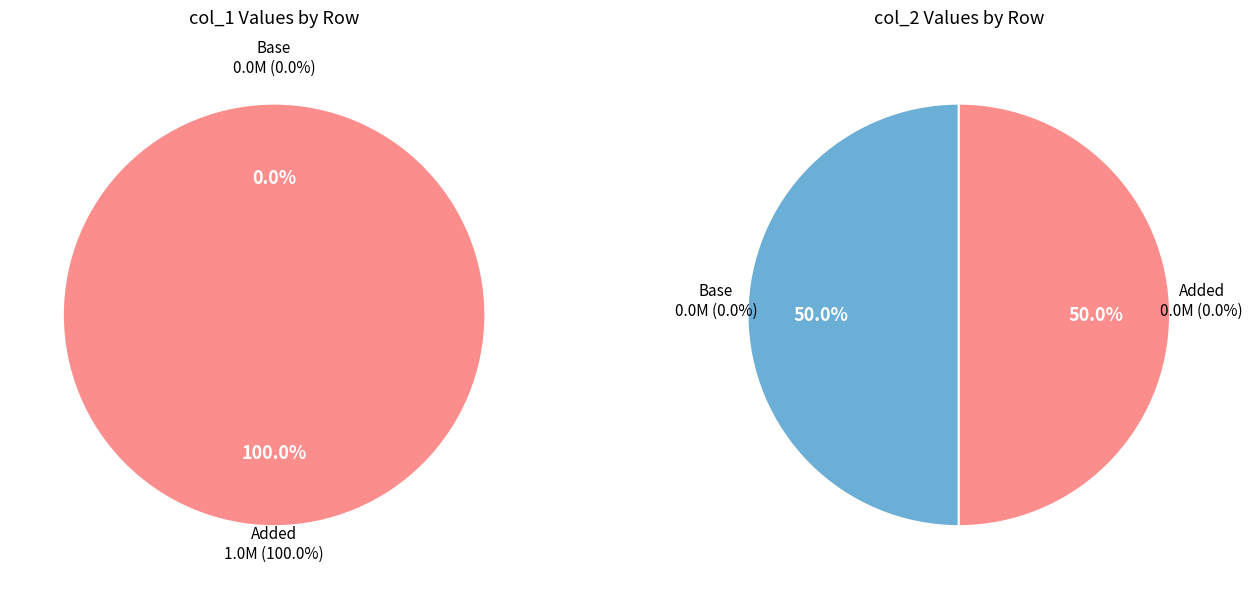

How many slices are in this pie chart?

2